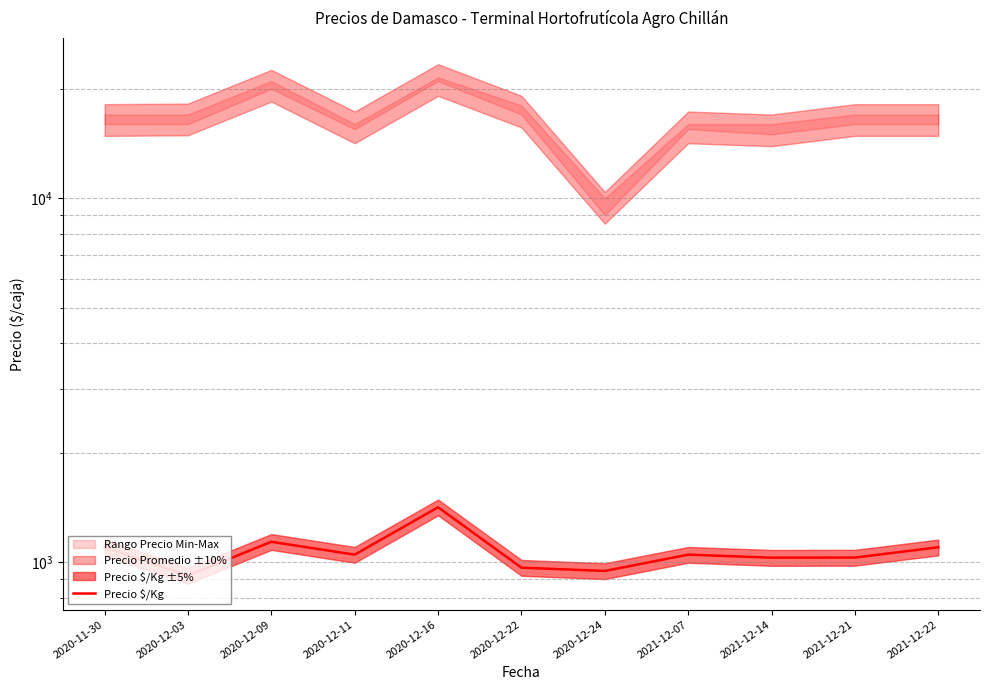

True or false: the data has more than 2 interior local peaks.

True